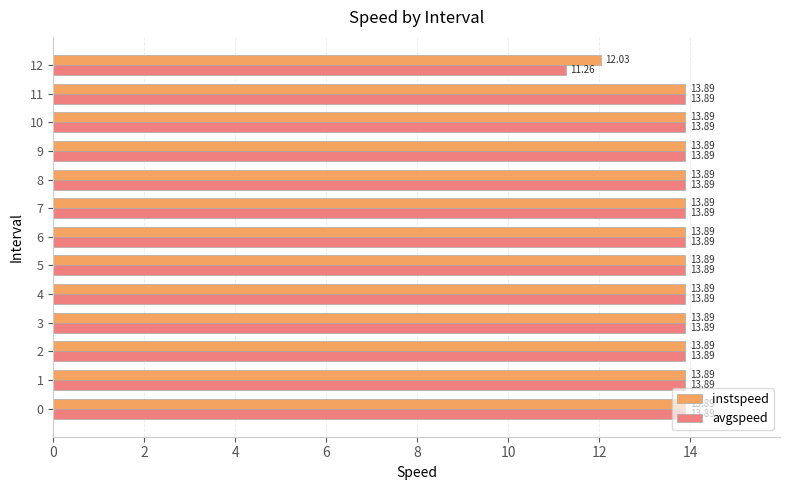

Which series has the largest range (max minus min)?

avgspeed